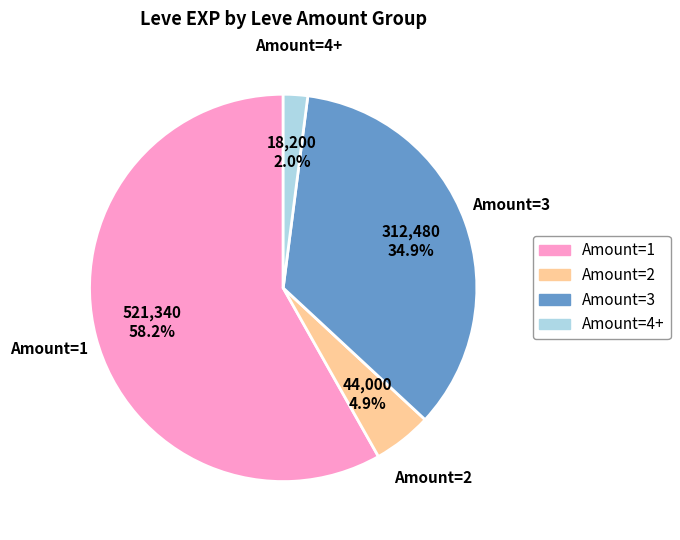

Count the number of slices in the pie.

4